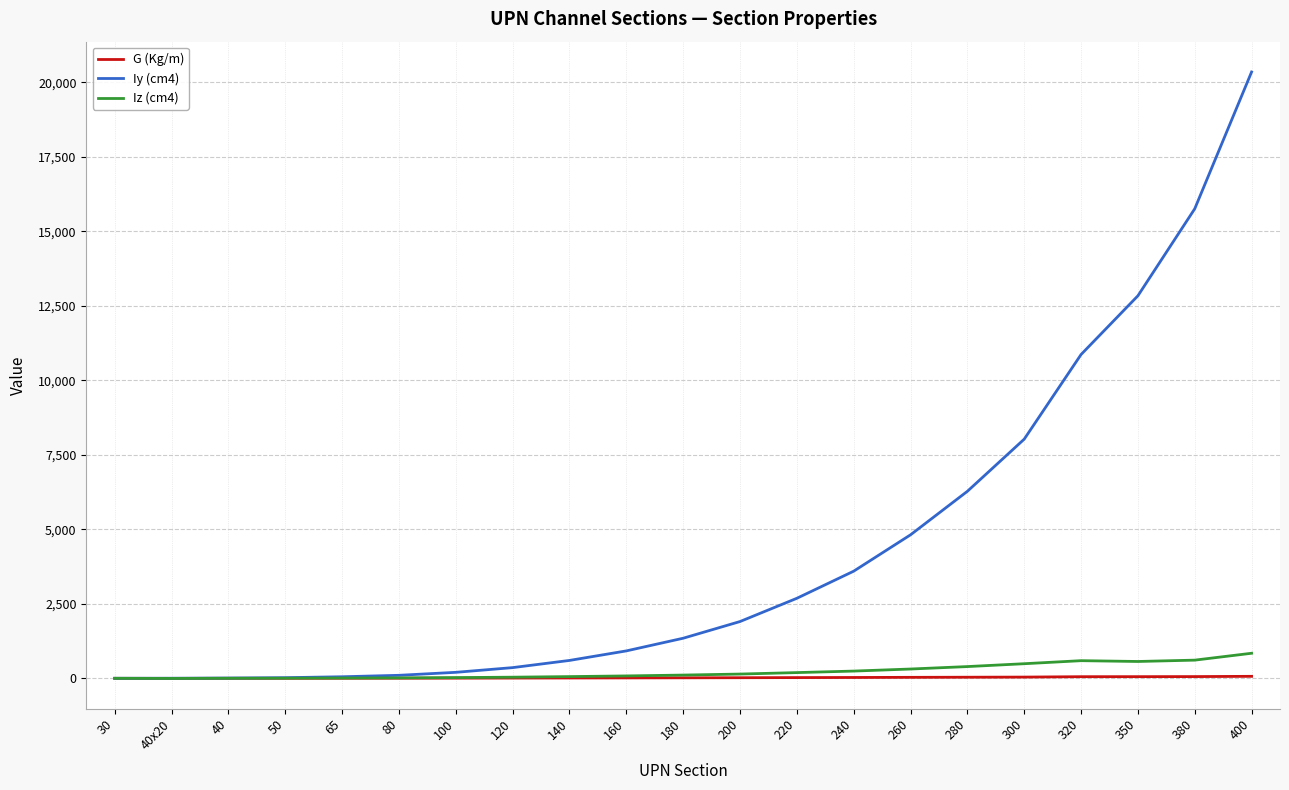

Which series has the widest spread of values?

Iy (cm4)